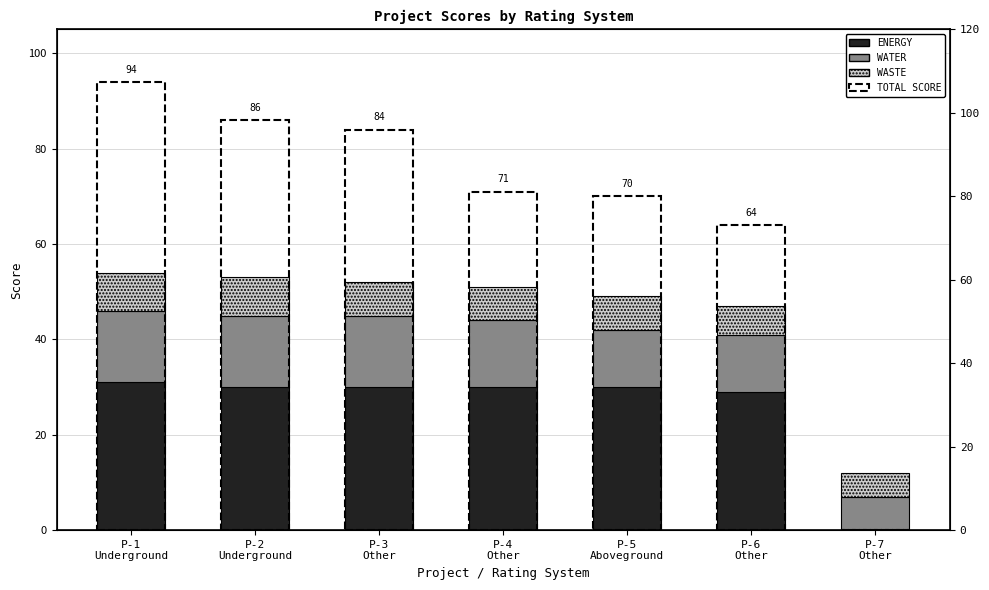

Rank the series by their maximum value, from highest to lowest.

totalScore, energyScore, waterScore, wasteScore